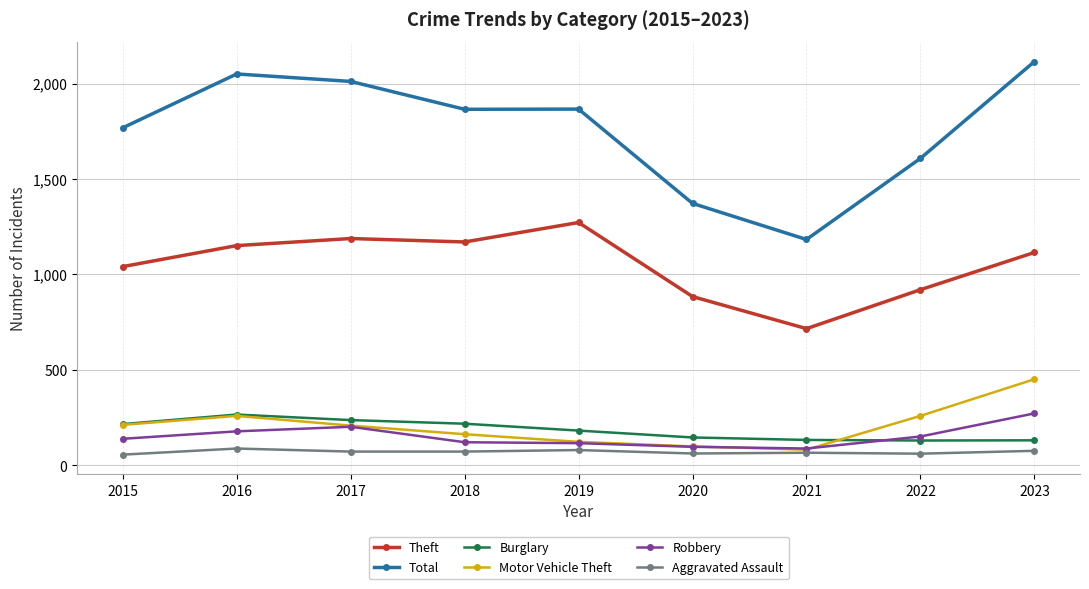

What is the difference between the Theft values at 2017 and 2022?

268